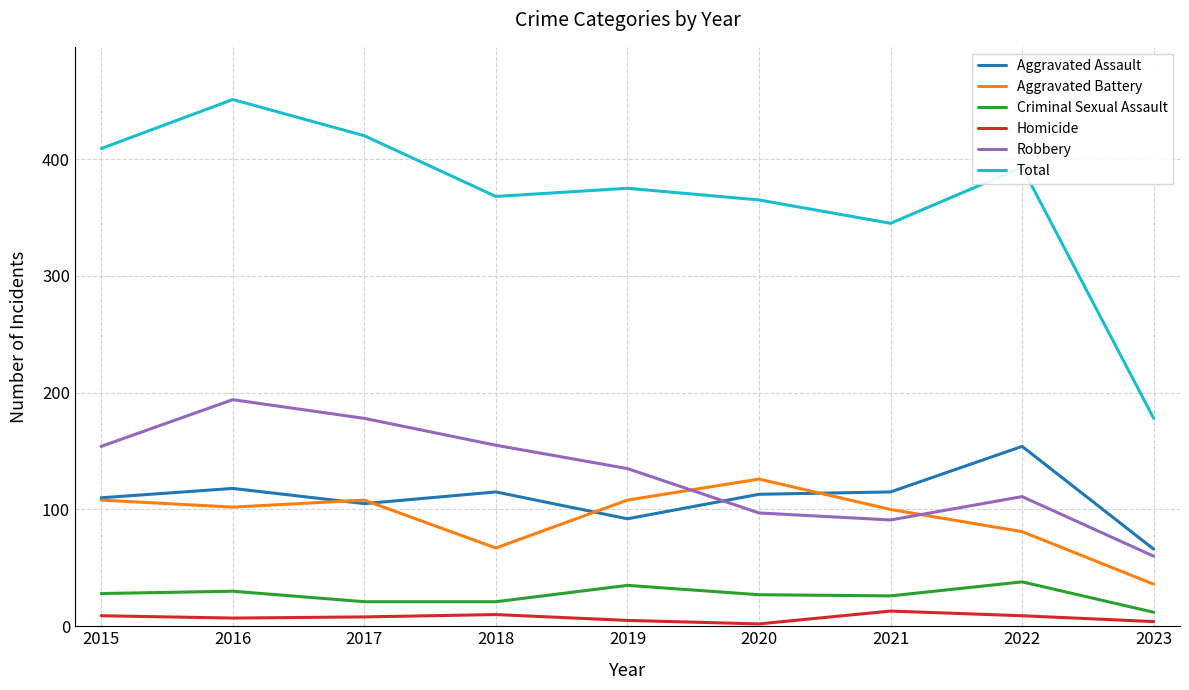

How many interior local valleys does the Homicide series have?

2